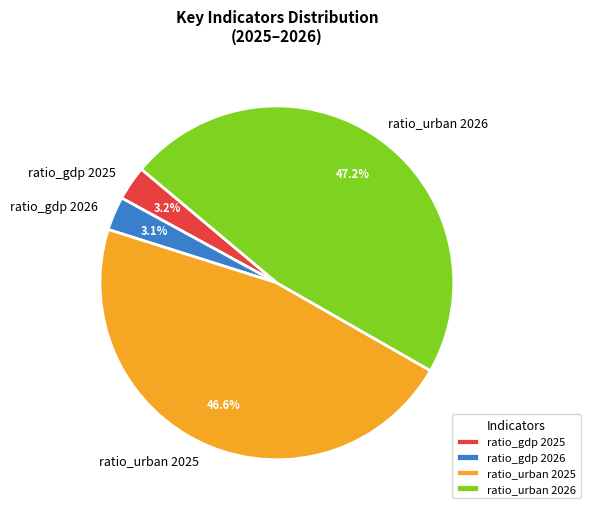

Combined, what portion of the pie is ratio_gdp 2026 and ratio_urban 2026?

50.2%